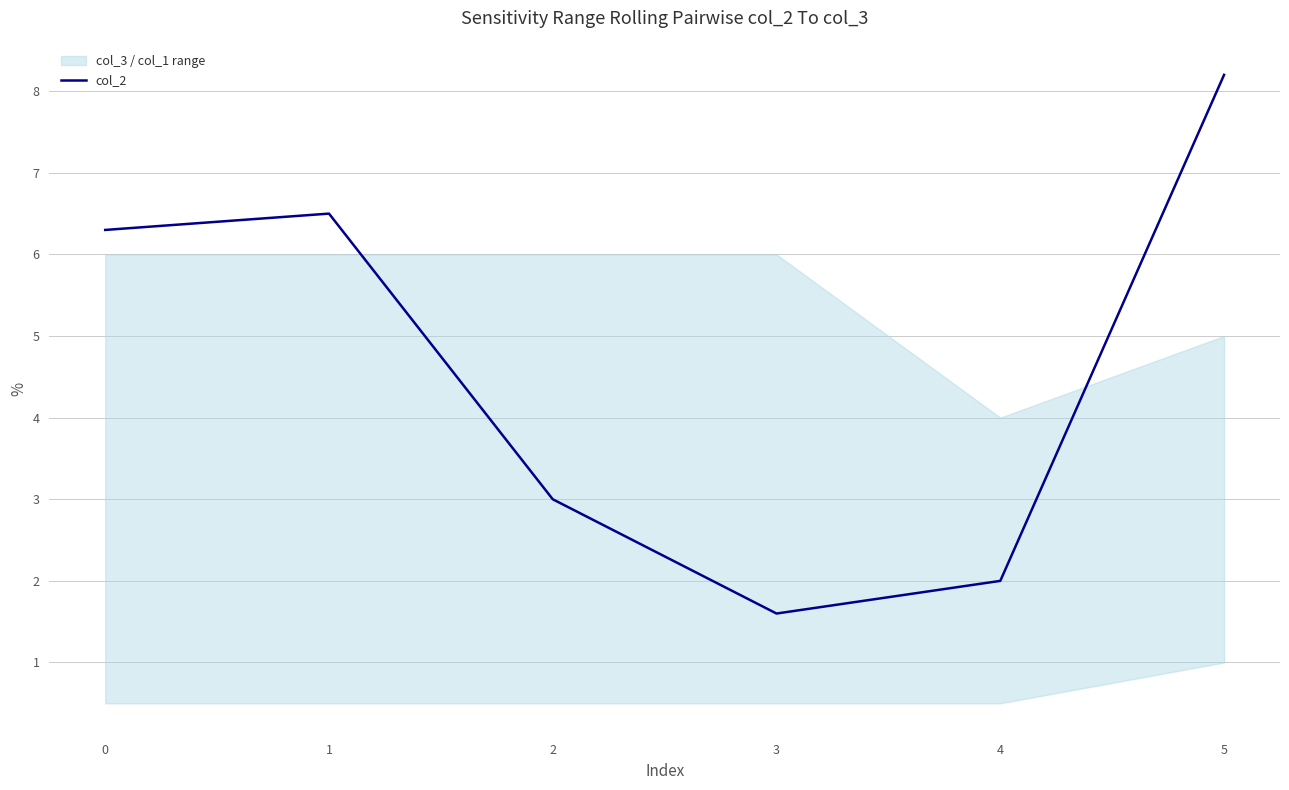

True or false: the data shows 8.2 at 5.

True